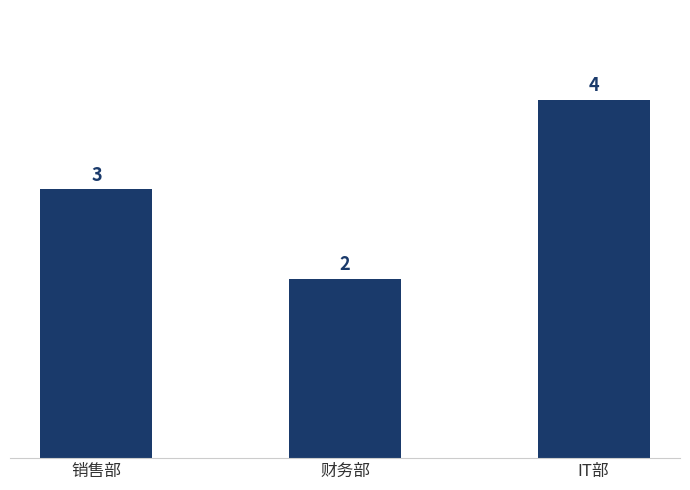

The value at 财务部 is 2. True or false?

True